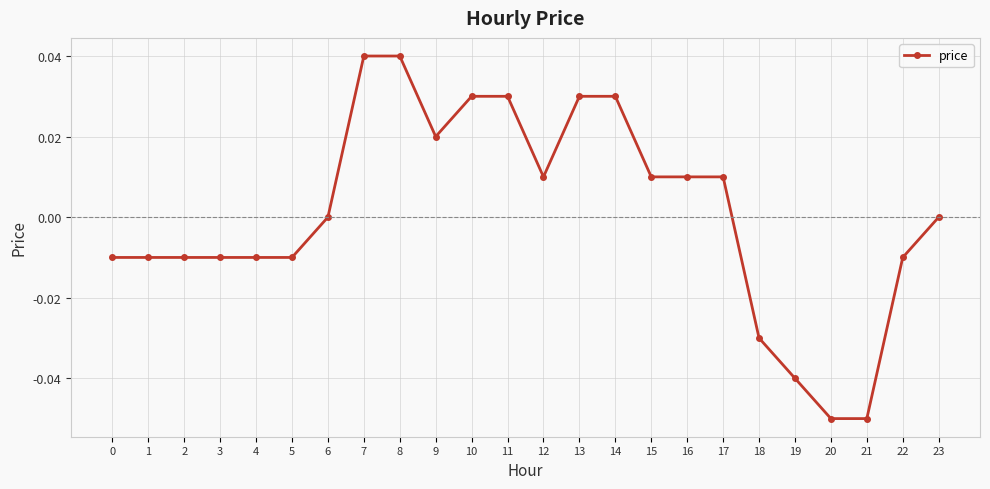

Is it true that the value at 1 is -0.0?

True